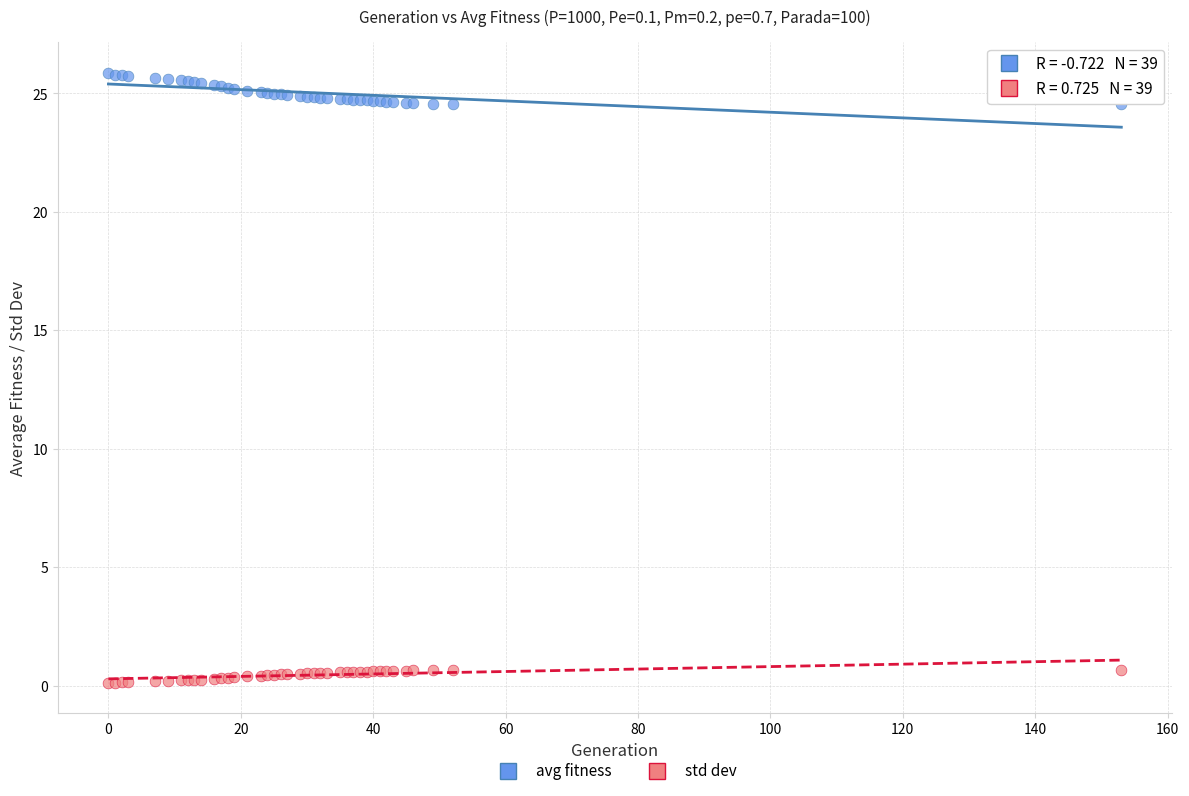

Which series contains the lowest Y value?

std dev